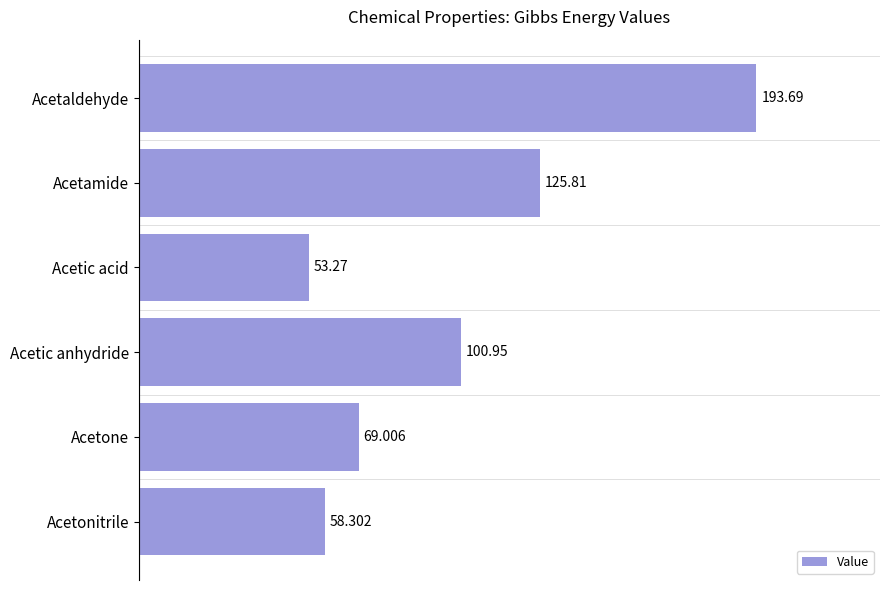

How many values are below 100?

3